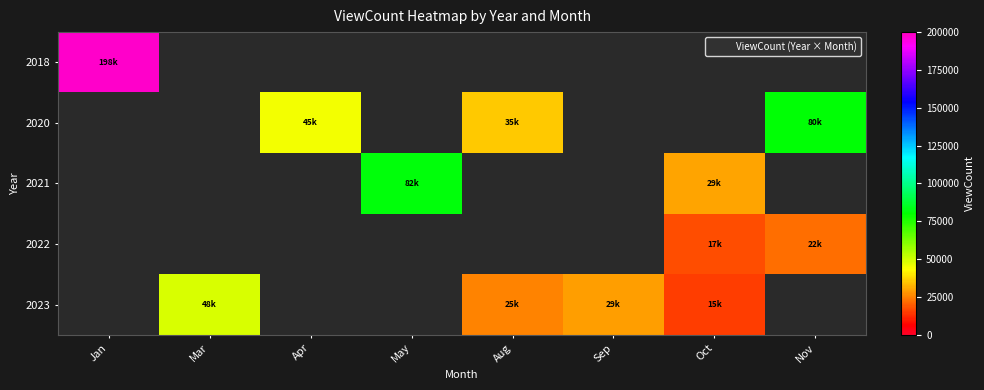

What is the maximum value for 2018?

198056.0